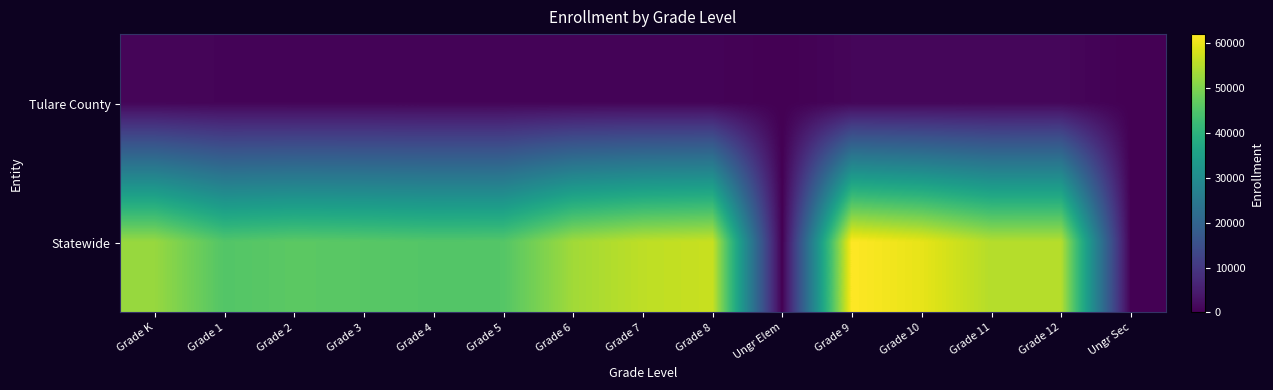

Which series has the widest spread of values?

Statewide